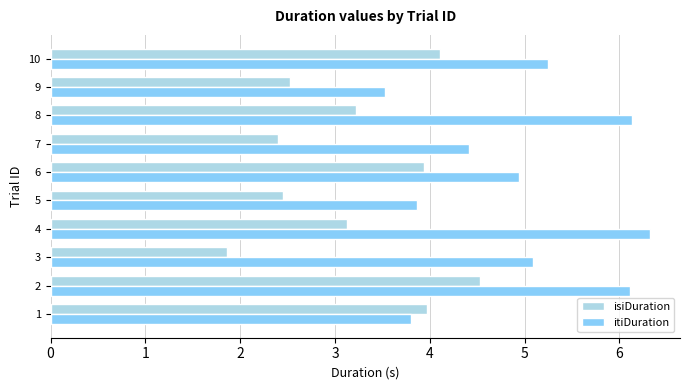

Which label corresponds to the largest value in the chart?

4